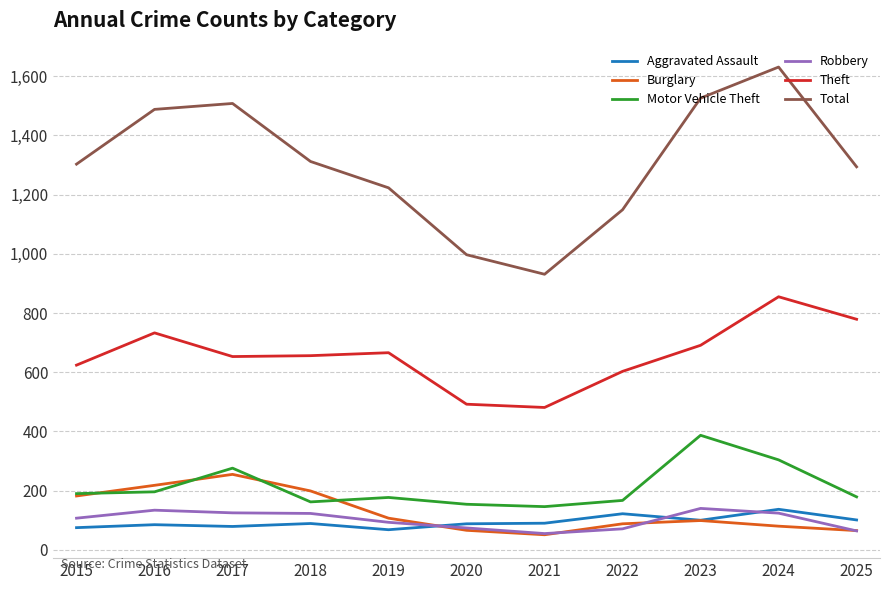

The Motor Vehicle Theft series shows 234 at 2021. True or false?

False